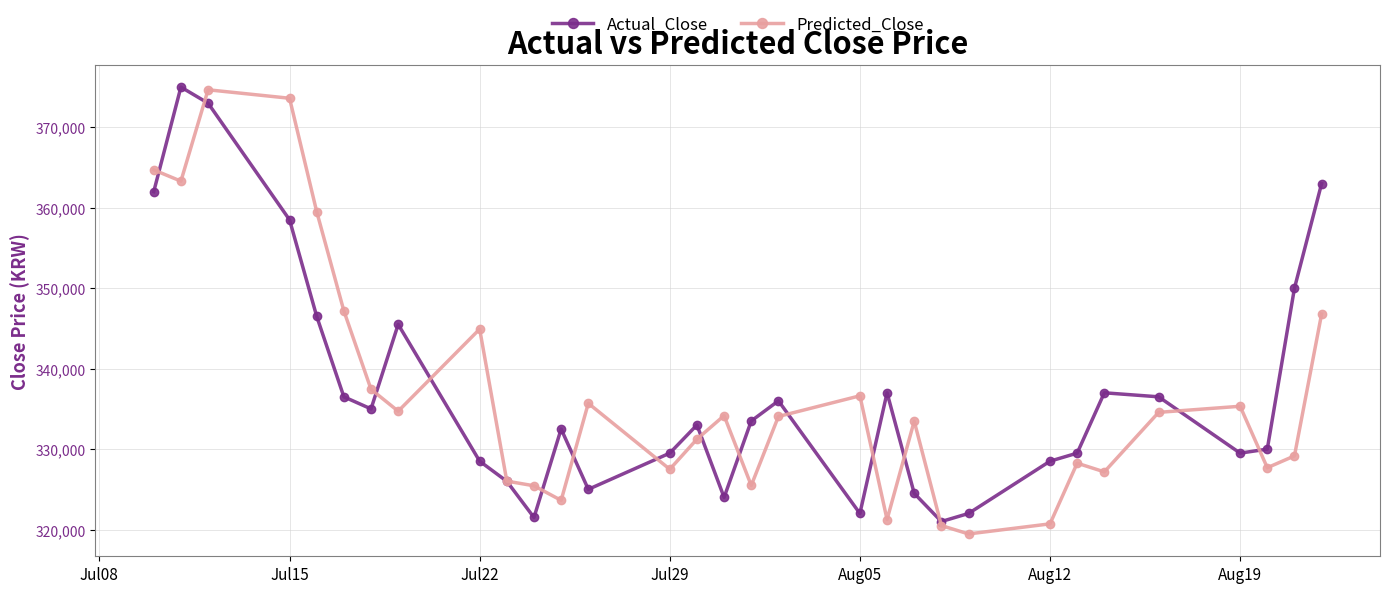

What is the maximum value for Predicted_Close?

374662.6